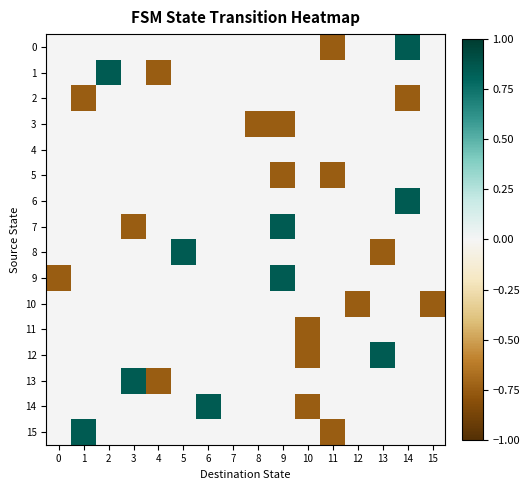

What is the smallest value displayed?

-0.8